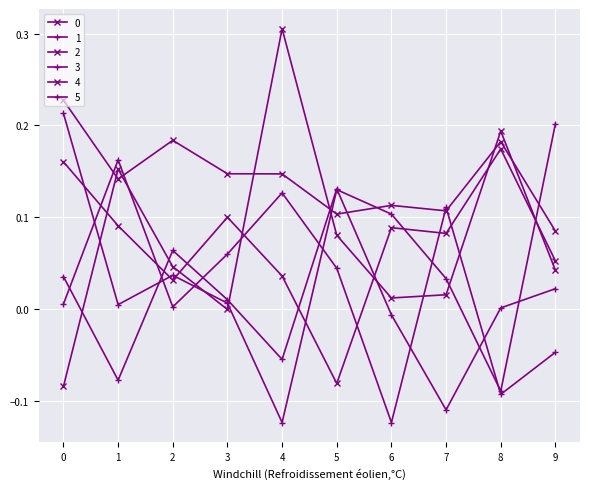

What is the average value of the 3 series?

0.1